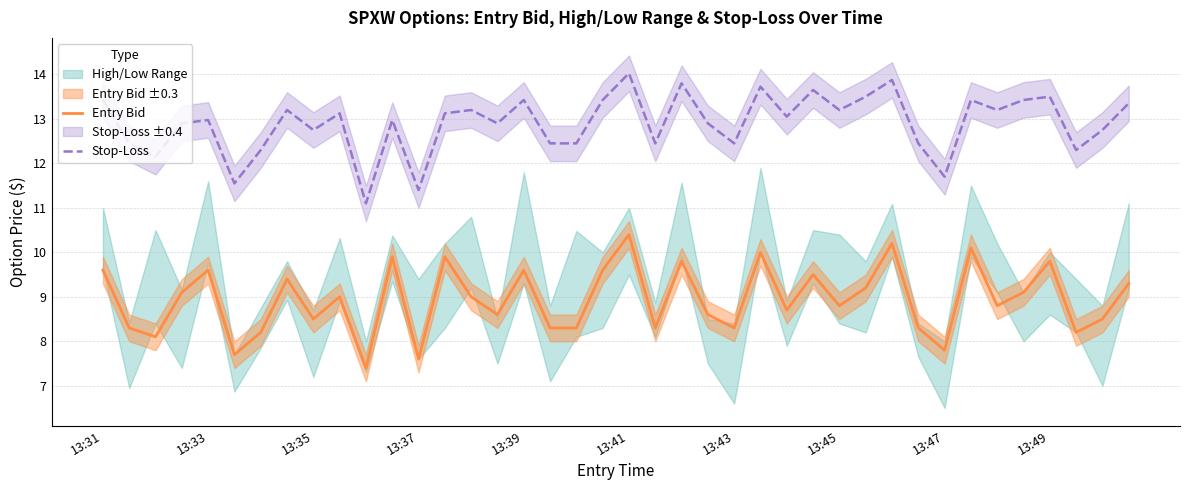

Where is the first local maximum for Stop-Loss?

13:33